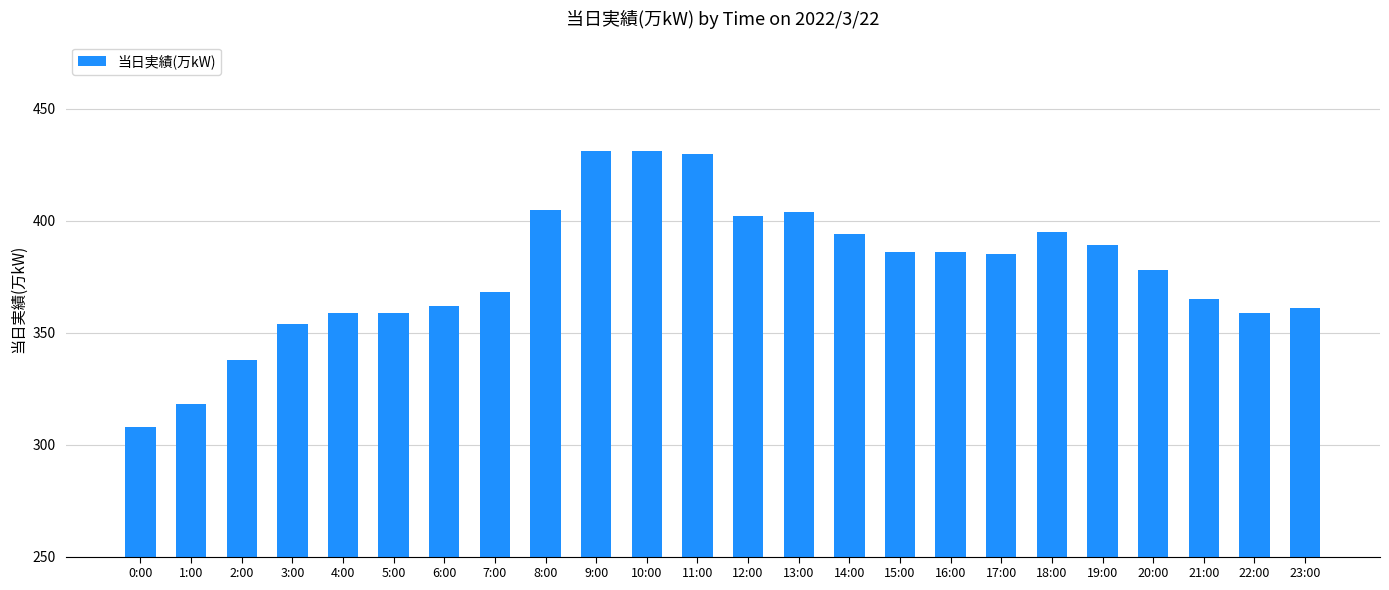

How many bars are there in total?

24